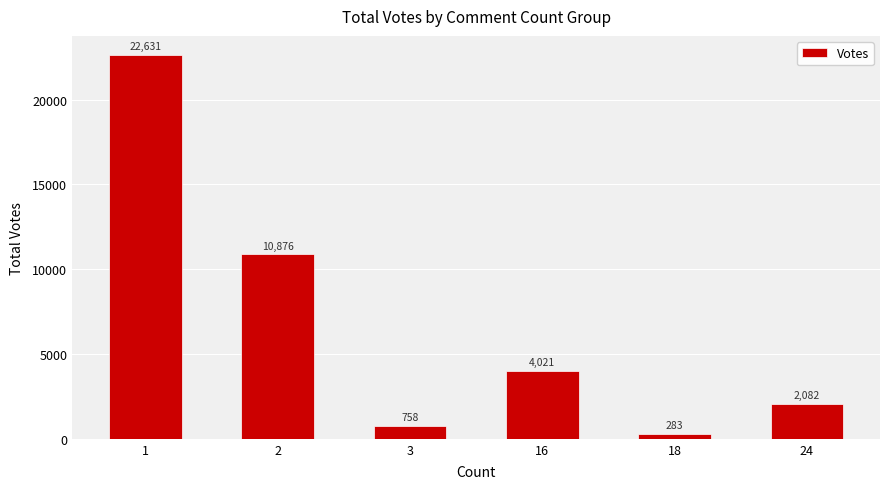

What is the change in value from 16 to 24?

-1939